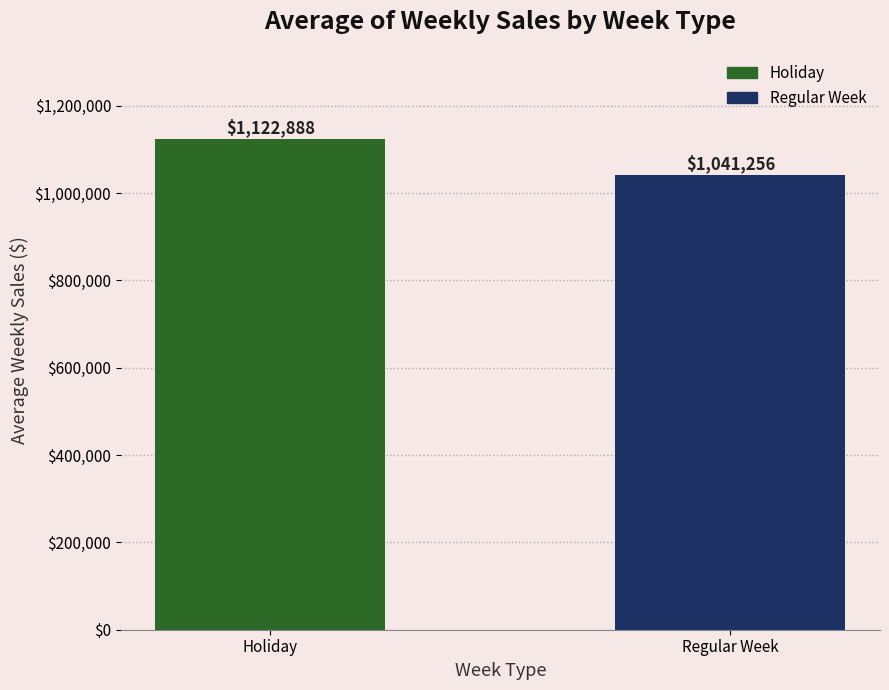

What is the label of the 1st bar from the right?

Regular Week